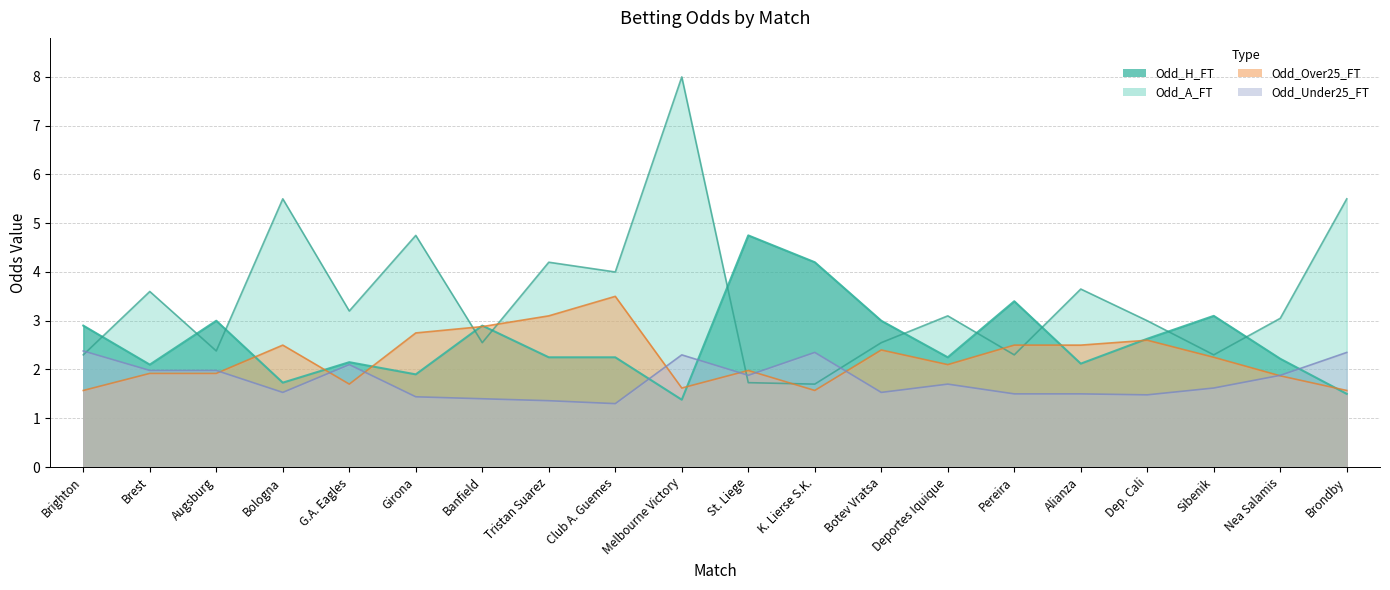

Is it true that Odd_Under25_FT equals 1.5 at Bologna?

True